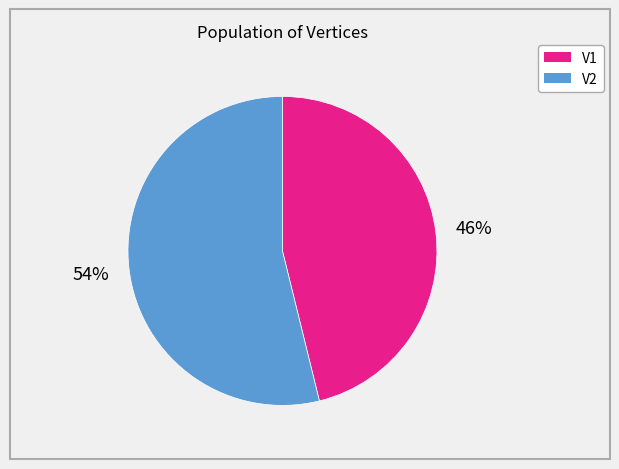

Is V2 the majority of the pie?

Yes